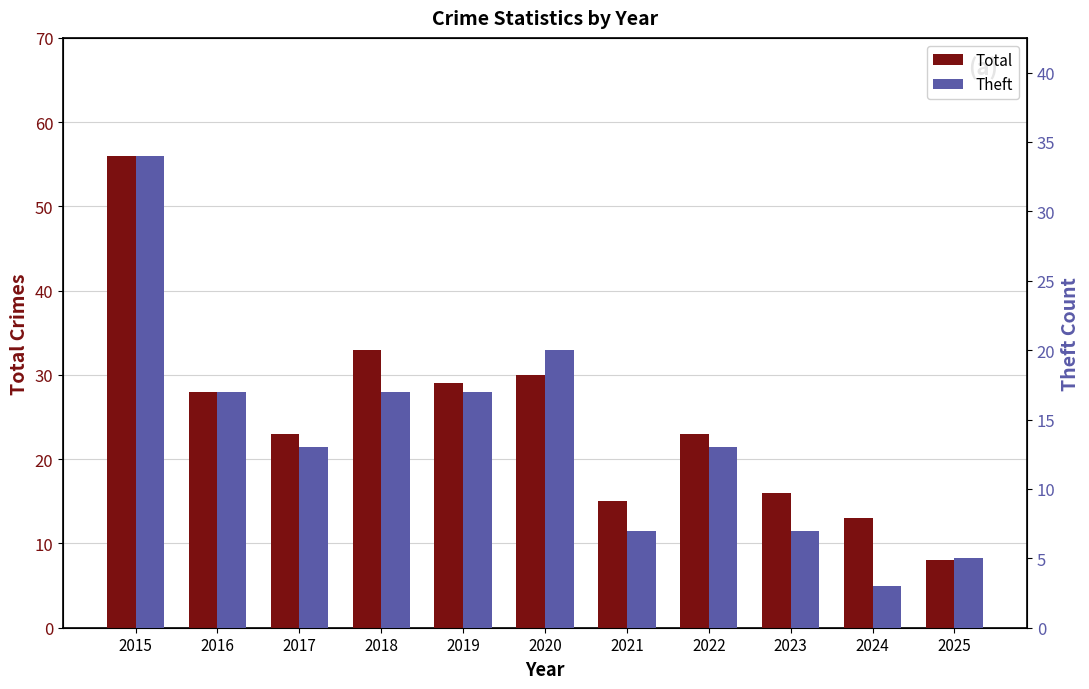

What is the maximum value for Theft?

34